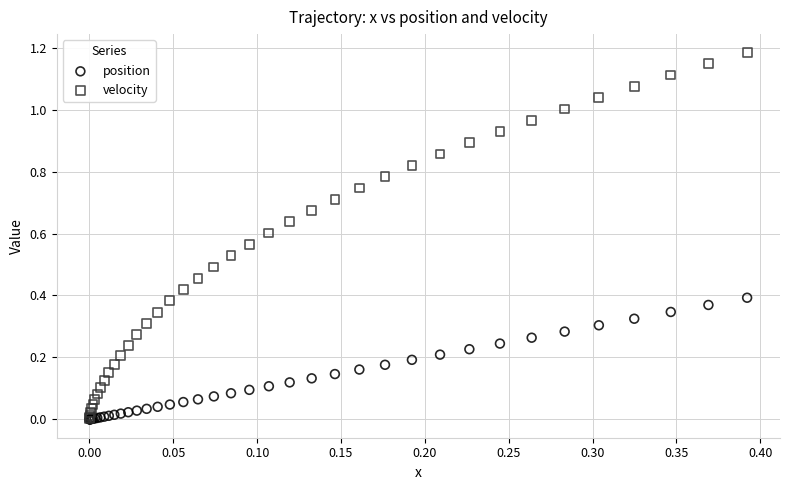

Which series contains the highest Y value?

velocity